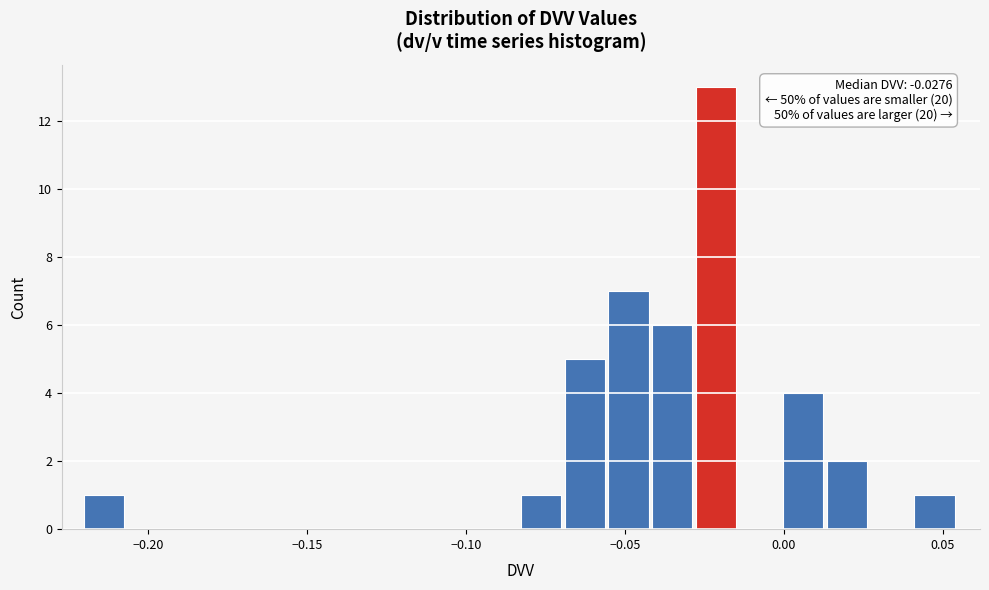

Read against the x-axis, roughly where is the centre of the tallest bar?

-0.020